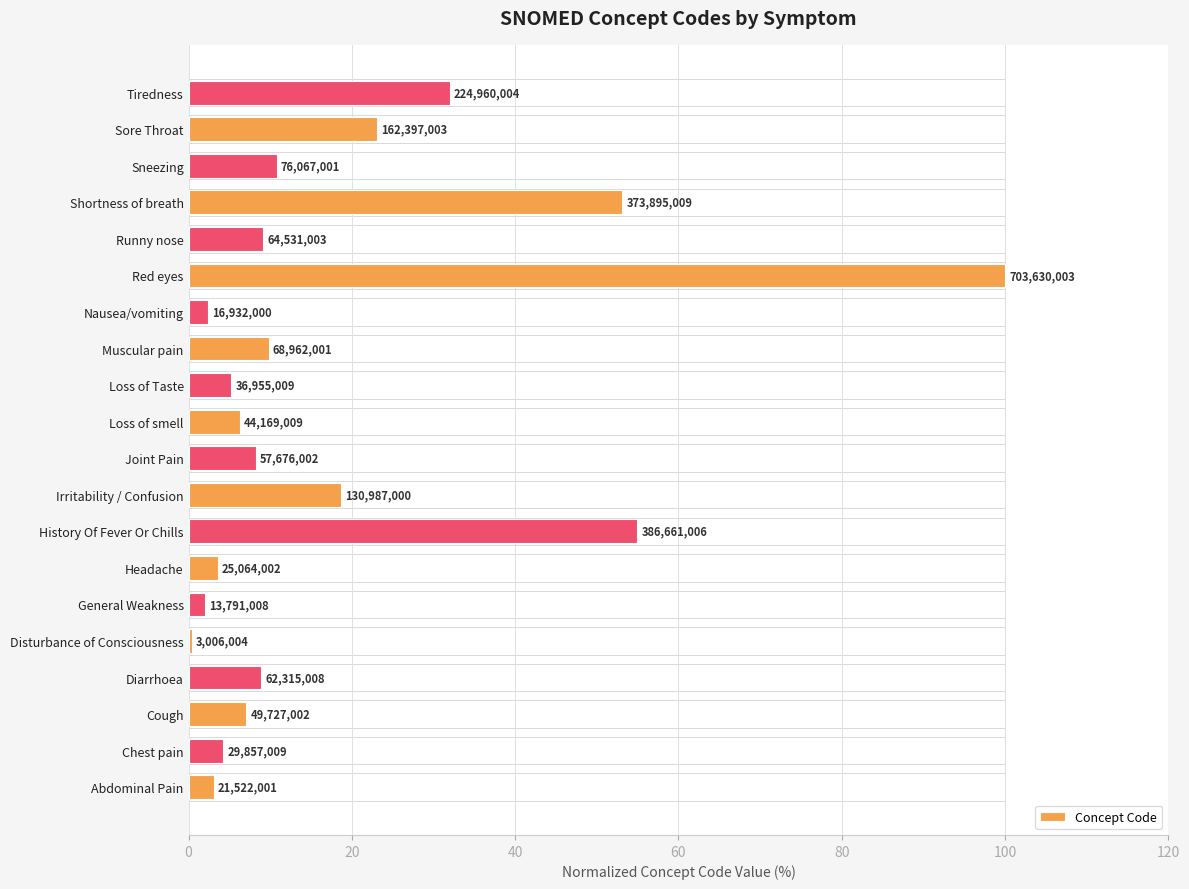

How many bars are there in total?

20